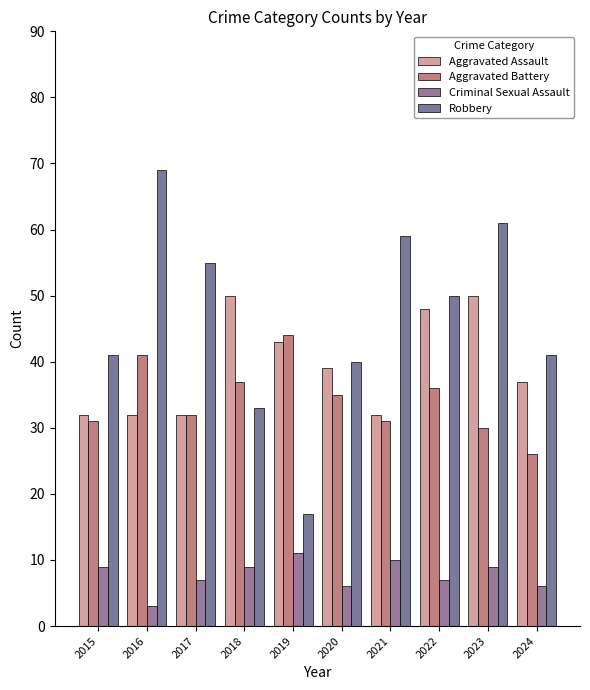

Reading right to left, transcribe all the data shown in this chart.

Aggravated Assault: 37	50	48	32	39	43	50	32	32	32
Aggravated Battery: 26	30	36	31	35	44	37	32	41	31
Criminal Sexual Assault: 6	9	7	10	6	11	9	7	3	9
Robbery: 41	61	50	59	40	17	33	55	69	41